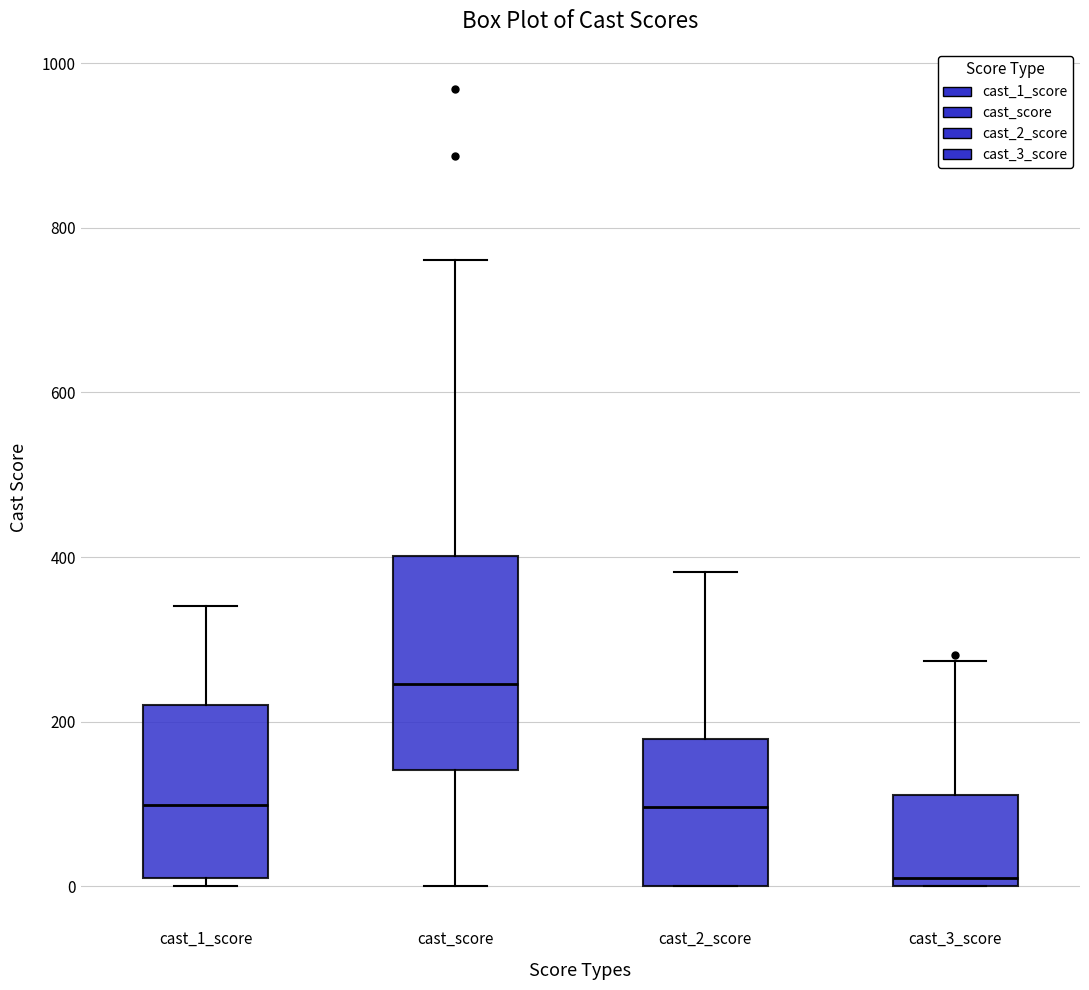

Reading left to right, read every box against the y-axis: the position of its median line, the range the box covers, and the ends of its whiskers. The values are not printed on the chart, so give them approximately, as read against the axis.

cast_1_score: median 100, box 20 to 220, whiskers 0 to 340
cast_score: median 240, box 140 to 400, whiskers 0 to 760
cast_2_score: median 100, box 0 to 180, whiskers 0 to 380
cast_3_score: median 20, box 0 to 120, whiskers 0 to 280